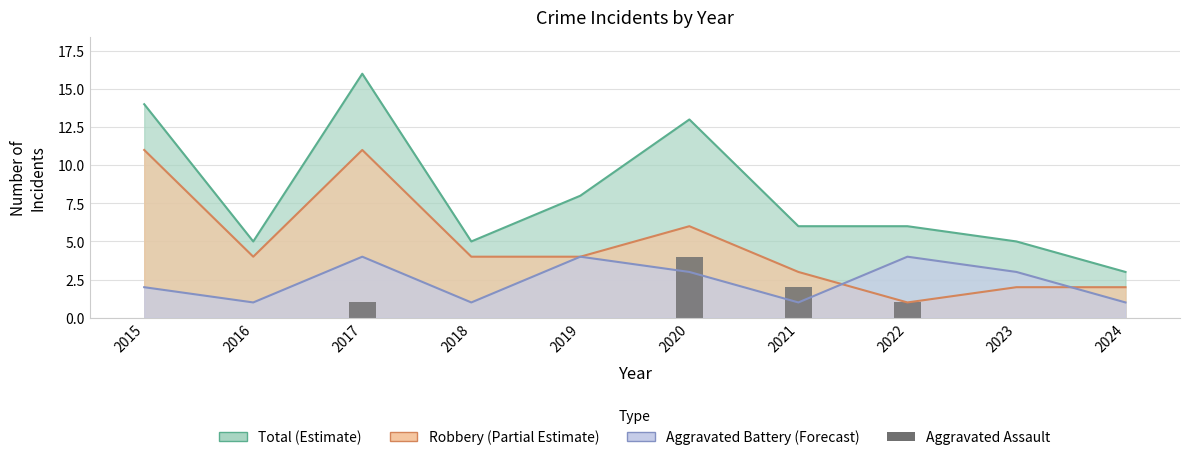

Are the bars horizontal?

No